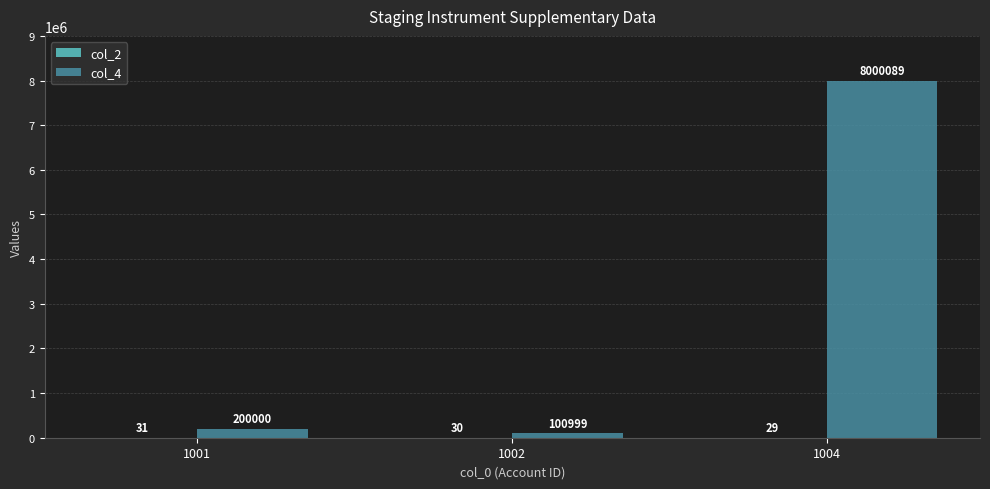

What is the highest value of the col_4 series?

8000089